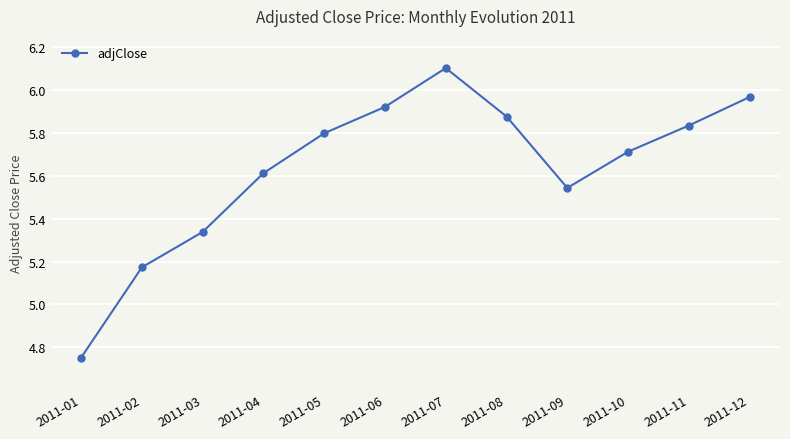

At which category does the chart reach its minimum across all series?

2011-01